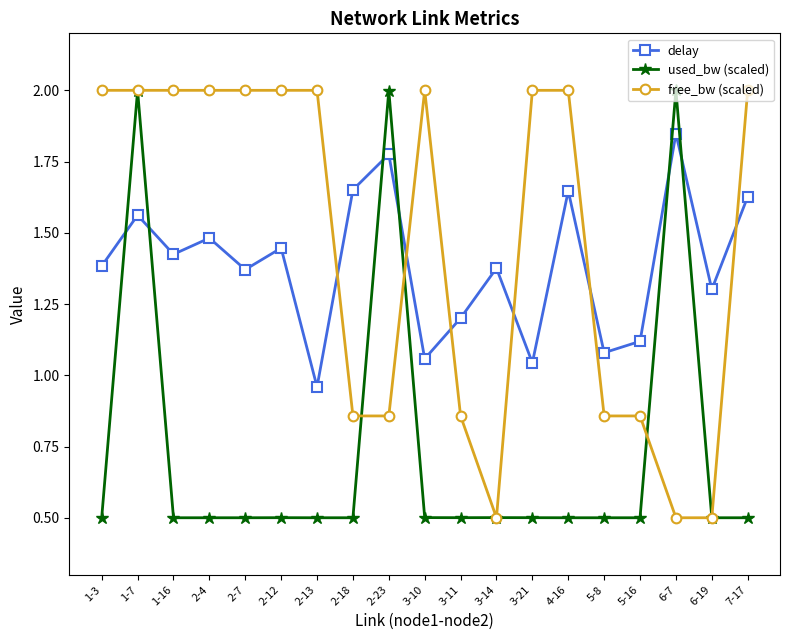

What is the approximate value of used_bw (scaled) at 7-17?

0.5